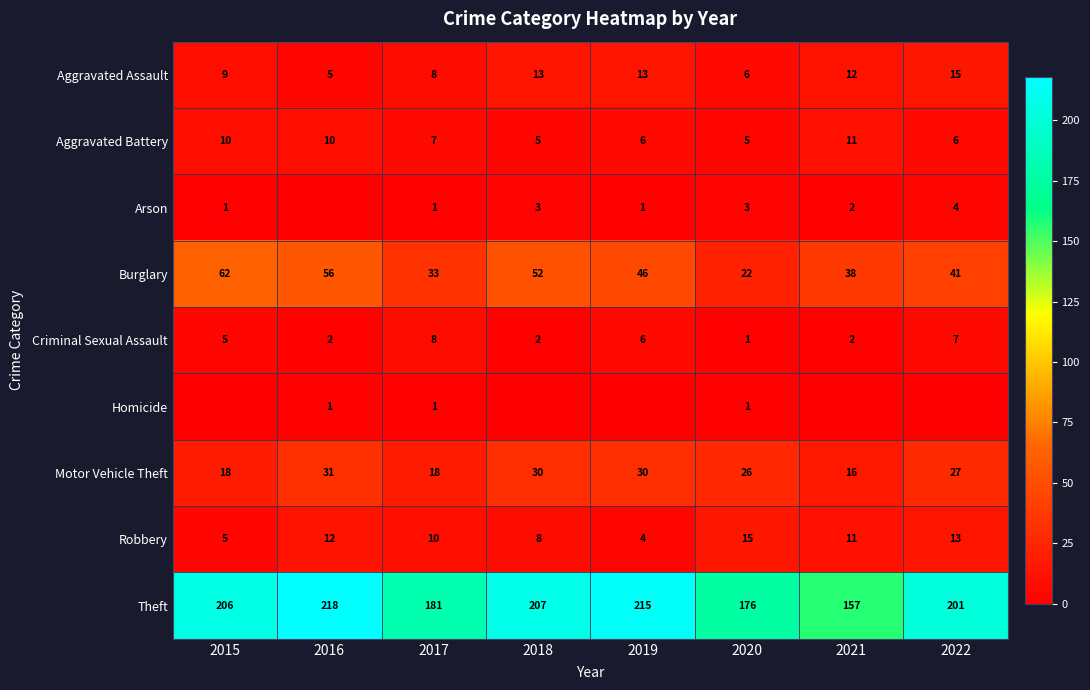

What is the spread (max minus min) of values at 2020?

175